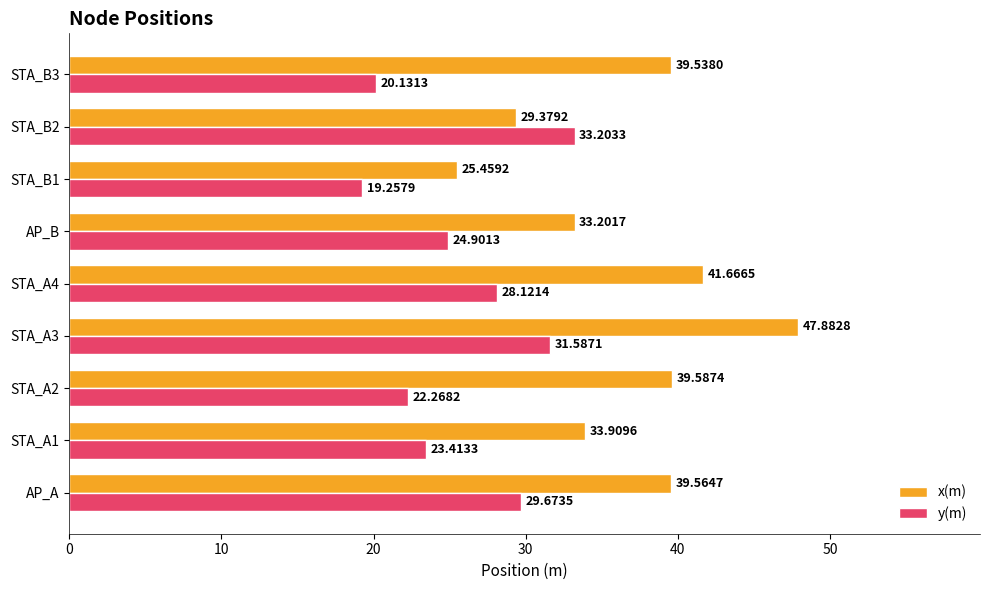

What is the difference between the second highest and minimum values in the x(m) series?

16.2